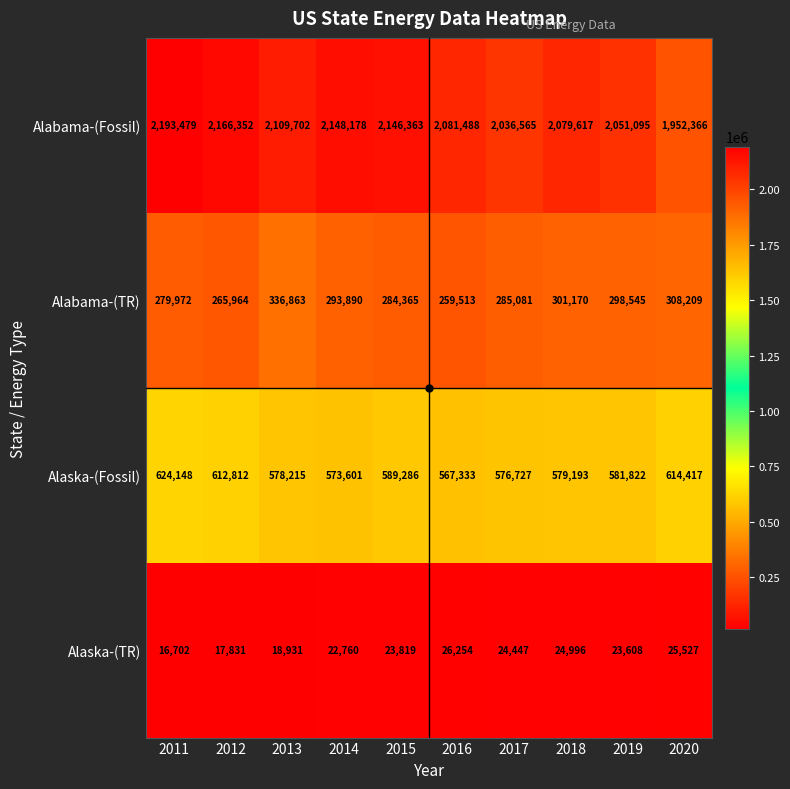

The Alabama-(Fossil) series shows 1952366 at 2020. True or false?

True